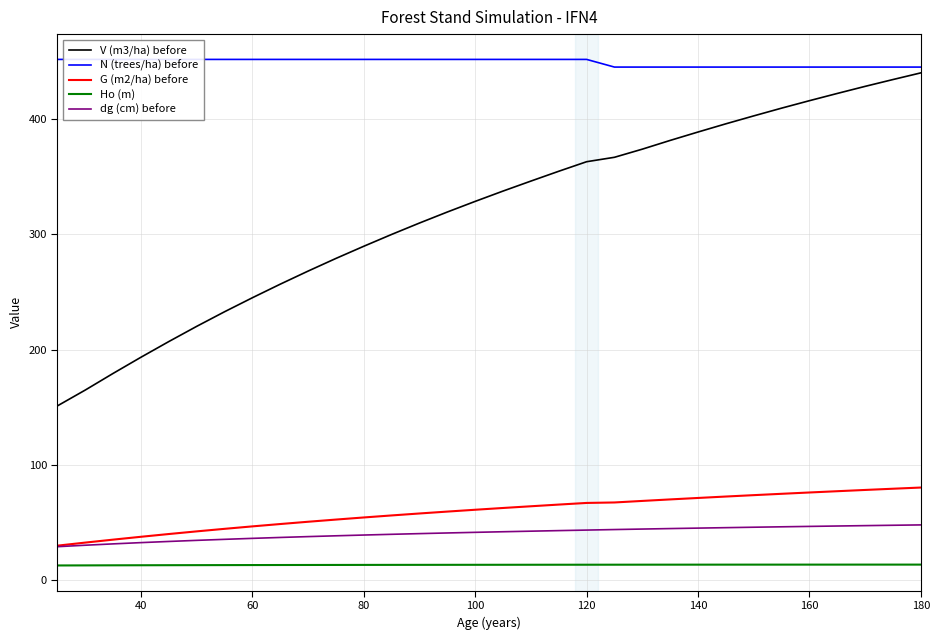

List the series in order of their peak value, lowest first.

Ho (m), dg (cm) before, G (m2/ha) before, V (m3/ha) before, N (trees/ha) before